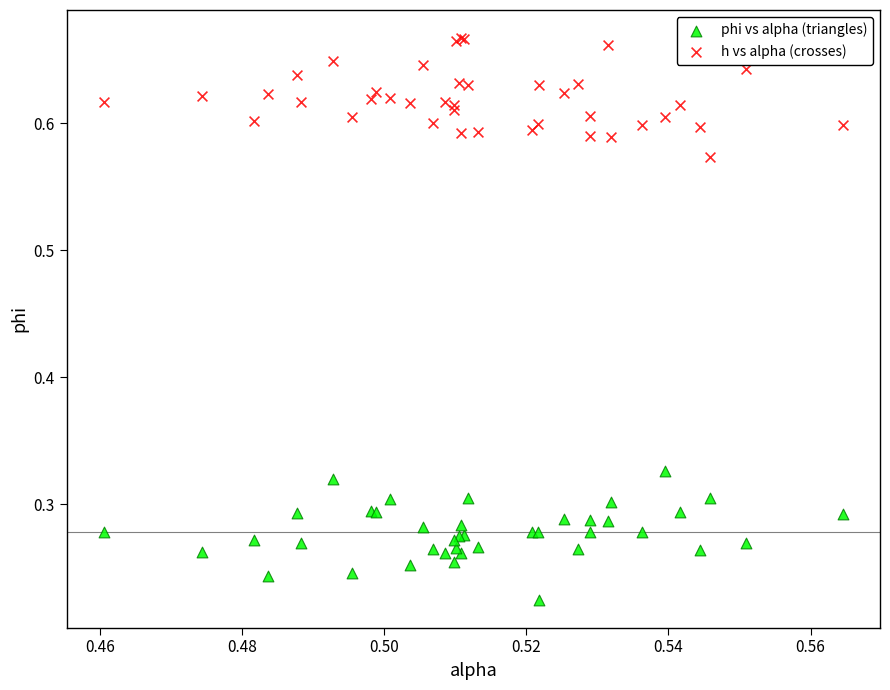

Which series reaches the maximum Y coordinate?

h vs alpha (crosses)